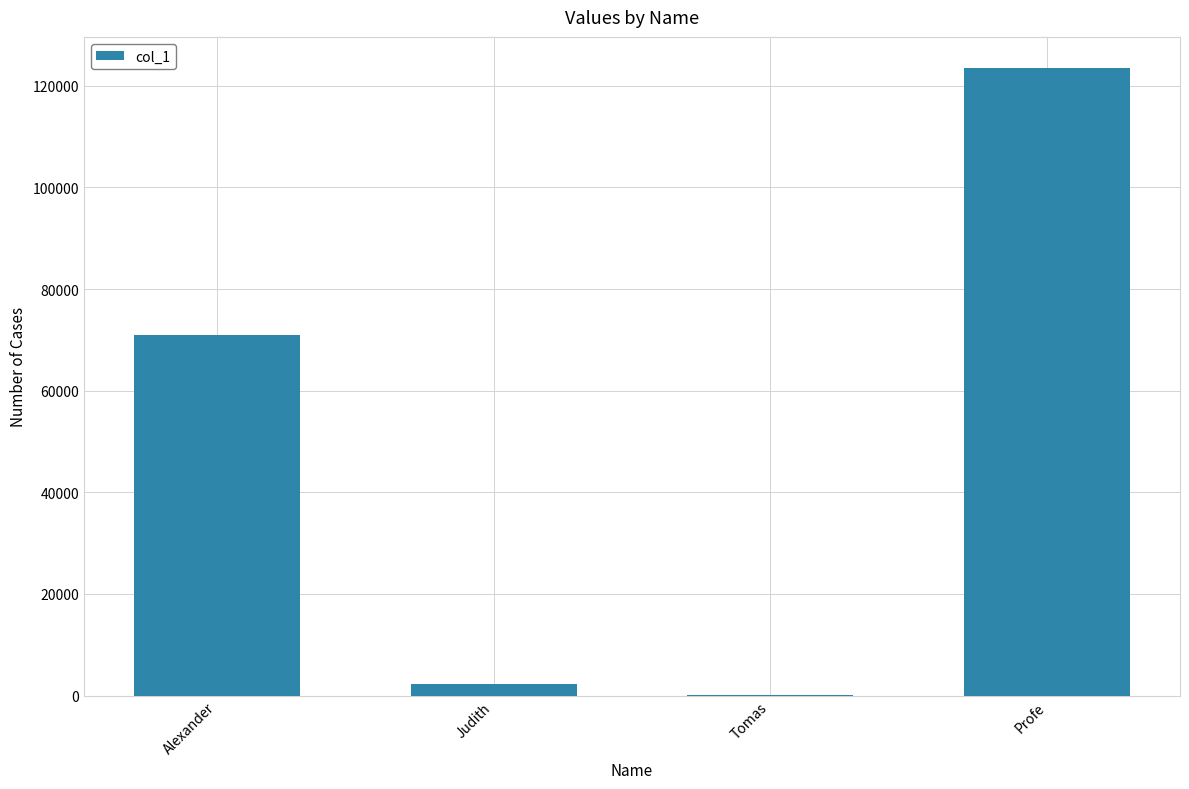

Are the bars horizontal?

No